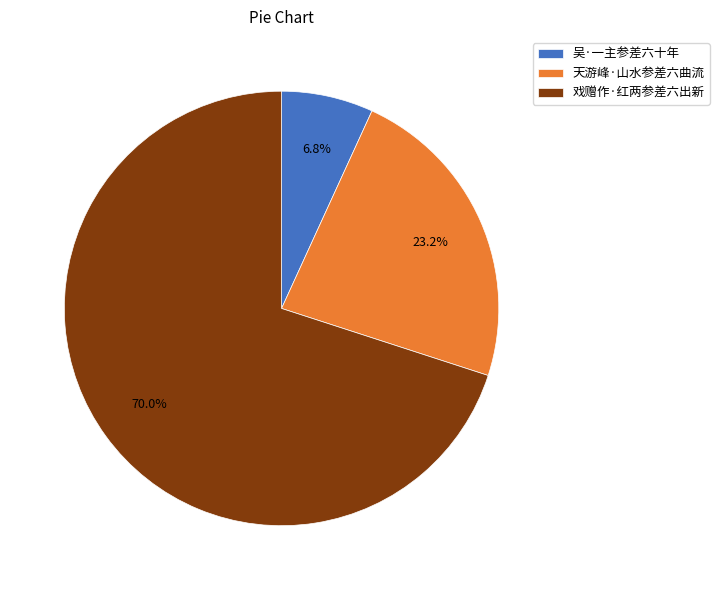

What percentage is NOT represented by 天游峰·山水参差六曲流?

76.8%